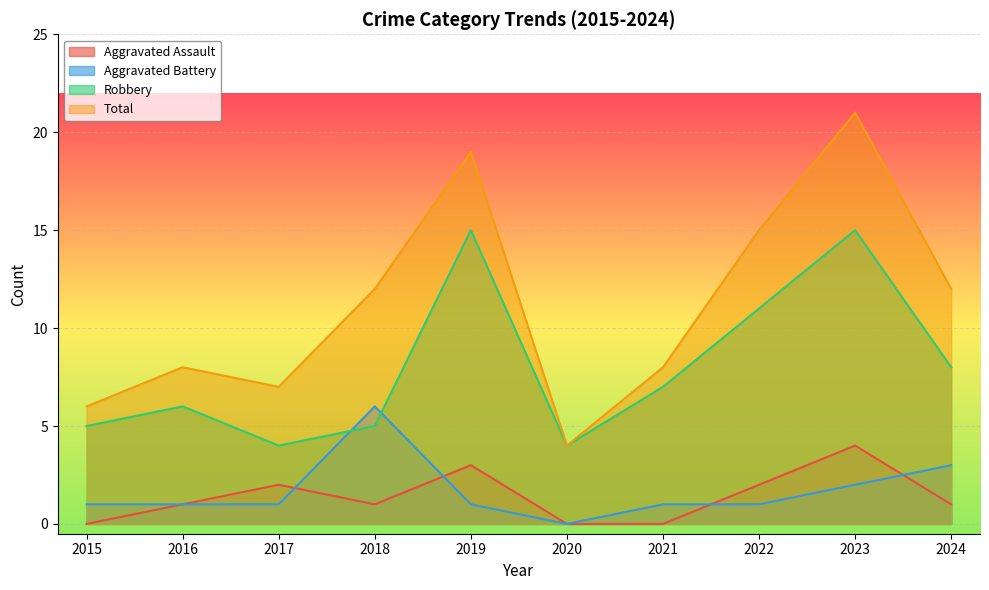

What is the difference between the Total values at 2022 and 2021?

7